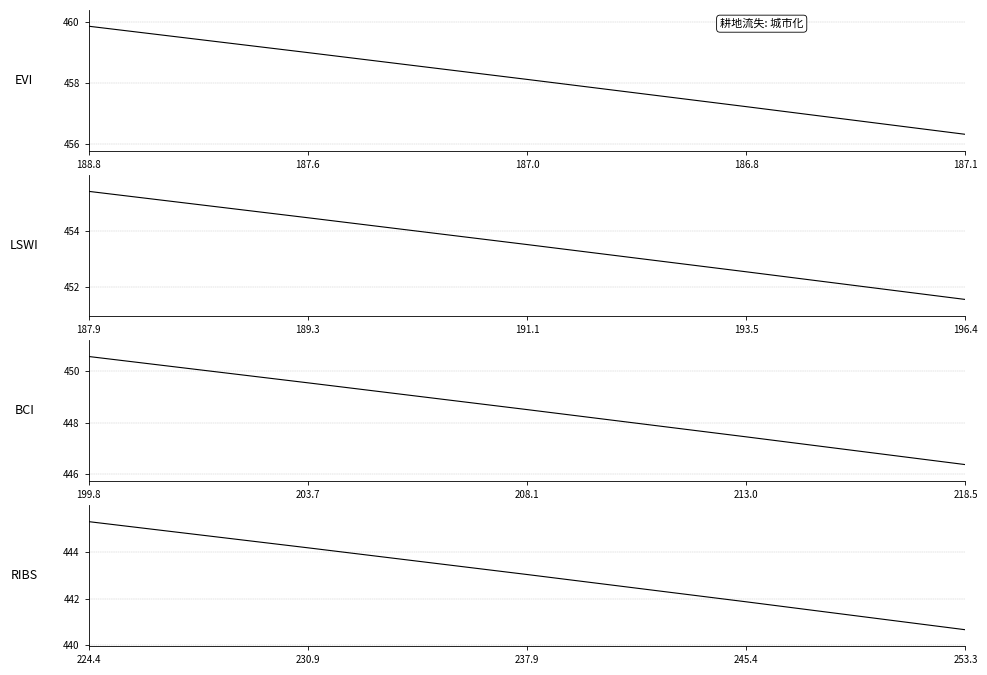

The LSWI series shows 189.0 at 187.9. True or false?

False